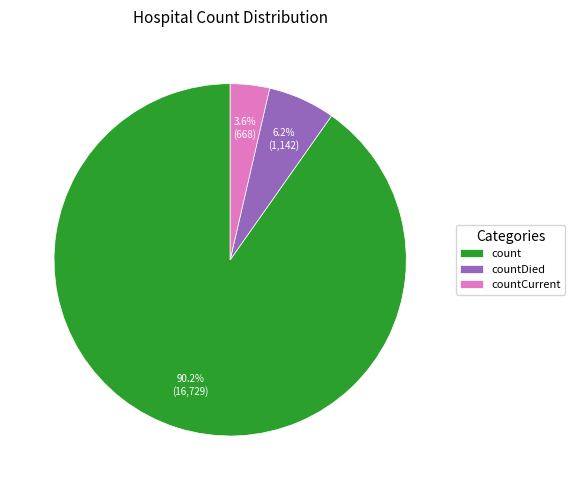

What percentage is NOT represented by countDied?

93.8%